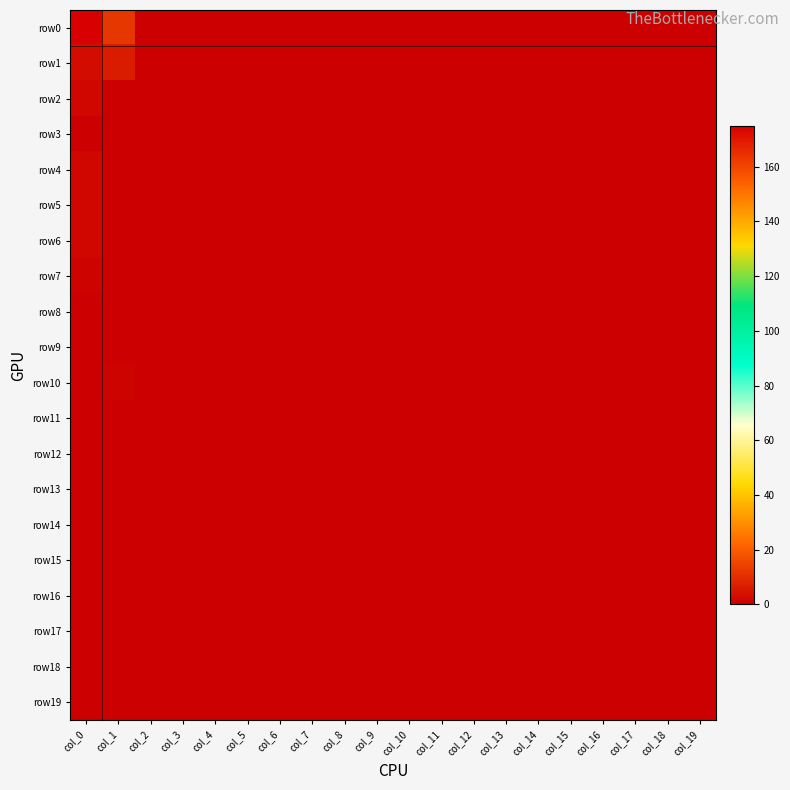

Reading left to right, transcribe all the data shown in this chart.

row0: col_0=175	col_1=12	col_2=0	col_3=0	col_4=0	col_5=0	col_6=0	col_7=0	col_8=0	col_9=0	col_10=0	col_11=0	col_12=0	col_13=0	col_14=0	col_15=0	col_16=0	col_17=0	col_18=0	col_19=0
row1: col_0=3	col_1=6	col_2=0	col_3=0	col_4=0	col_5=0	col_6=0	col_7=0	col_8=0	col_9=0	col_10=0	col_11=0	col_12=0	col_13=0	col_14=0	col_15=0	col_16=0	col_17=0	col_18=0	col_19=0
row2: col_0=2	col_1=0	col_2=0	col_3=0	col_4=0	col_5=0	col_6=0	col_7=0	col_8=0	col_9=0	col_10=0	col_11=0	col_12=0	col_13=0	col_14=0	col_15=0	col_16=0	col_17=0	col_18=0	col_19=0
row3: col_0=0	col_1=0	col_2=0	col_3=0	col_4=0	col_5=0	col_6=0	col_7=0	col_8=0	col_9=0	col_10=0	col_11=0	col_12=0	col_13=0	col_14=0	col_15=0	col_16=0	col_17=0	col_18=0	col_19=0
row4: col_0=2	col_1=0	col_2=0	col_3=0	col_4=0	col_5=0	col_6=0	col_7=0	col_8=0	col_9=0	col_10=0	col_11=0	col_12=0	col_13=0	col_14=0	col_15=0	col_16=0	col_17=0	col_18=0	col_19=0
row5: col_0=2	col_1=0	col_2=0	col_3=0	col_4=0	col_5=0	col_6=0	col_7=0	col_8=0	col_9=0	col_10=0	col_11=0	col_12=0	col_13=0	col_14=0	col_15=0	col_16=0	col_17=0	col_18=0	col_19=0
row6: col_0=2	col_1=0	col_2=0	col_3=0	col_4=0	col_5=0	col_6=0	col_7=0	col_8=0	col_9=0	col_10=0	col_11=0	col_12=0	col_13=0	col_14=0	col_15=0	col_16=0	col_17=0	col_18=0	col_19=0
row7: col_0=1	col_1=0	col_2=0	col_3=0	col_4=0	col_5=0	col_6=0	col_7=0	col_8=0	col_9=0	col_10=0	col_11=0	col_12=0	col_13=0	col_14=0	col_15=0	col_16=0	col_17=0	col_18=0	col_19=0
row8: col_0=0	col_1=0	col_2=0	col_3=0	col_4=0	col_5=0	col_6=0	col_7=0	col_8=0	col_9=0	col_10=0	col_11=0	col_12=0	col_13=0	col_14=0	col_15=0	col_16=0	col_17=0	col_18=0	col_19=0
row9: col_0=0	col_1=0	col_2=0	col_3=0	col_4=0	col_5=0	col_6=0	col_7=0	col_8=0	col_9=0	col_10=0	col_11=0	col_12=0	col_13=0	col_14=0	col_15=0	col_16=0	col_17=0	col_18=0	col_19=0
row10: col_0=0	col_1=1	col_2=0	col_3=0	col_4=0	col_5=0	col_6=0	col_7=0	col_8=0	col_9=0	col_10=0	col_11=0	col_12=0	col_13=0	col_14=0	col_15=0	col_16=0	col_17=0	col_18=0	col_19=0
row11: col_0=0	col_1=0	col_2=0	col_3=0	col_4=0	col_5=0	col_6=0	col_7=0	col_8=0	col_9=0	col_10=0	col_11=0	col_12=0	col_13=0	col_14=0	col_15=0	col_16=0	col_17=0	col_18=0	col_19=0
row12: col_0=0	col_1=0	col_2=0	col_3=0	col_4=0	col_5=0	col_6=0	col_7=0	col_8=0	col_9=0	col_10=0	col_11=0	col_12=0	col_13=0	col_14=0	col_15=0	col_16=0	col_17=0	col_18=0	col_19=0
row13: col_0=0	col_1=0	col_2=0	col_3=0	col_4=0	col_5=0	col_6=0	col_7=0	col_8=0	col_9=0	col_10=0	col_11=0	col_12=0	col_13=0	col_14=0	col_15=0	col_16=0	col_17=0	col_18=0	col_19=0
row14: col_0=0	col_1=0	col_2=0	col_3=0	col_4=0	col_5=0	col_6=0	col_7=0	col_8=0	col_9=0	col_10=0	col_11=0	col_12=0	col_13=0	col_14=0	col_15=0	col_16=0	col_17=0	col_18=0	col_19=0
row15: col_0=0	col_1=0	col_2=0	col_3=0	col_4=0	col_5=0	col_6=0	col_7=0	col_8=0	col_9=0	col_10=0	col_11=0	col_12=0	col_13=0	col_14=0	col_15=0	col_16=0	col_17=0	col_18=0	col_19=0
row16: col_0=0	col_1=0	col_2=0	col_3=0	col_4=0	col_5=0	col_6=0	col_7=0	col_8=0	col_9=0	col_10=0	col_11=0	col_12=0	col_13=0	col_14=0	col_15=0	col_16=0	col_17=0	col_18=0	col_19=0
row17: col_0=0	col_1=0	col_2=0	col_3=0	col_4=0	col_5=0	col_6=0	col_7=0	col_8=0	col_9=0	col_10=0	col_11=0	col_12=0	col_13=0	col_14=0	col_15=0	col_16=0	col_17=0	col_18=0	col_19=0
row18: col_0=0	col_1=0	col_2=0	col_3=0	col_4=0	col_5=0	col_6=0	col_7=0	col_8=0	col_9=0	col_10=0	col_11=0	col_12=0	col_13=0	col_14=0	col_15=0	col_16=0	col_17=0	col_18=0	col_19=0
row19: col_0=0	col_1=0	col_2=0	col_3=0	col_4=0	col_5=0	col_6=0	col_7=0	col_8=0	col_9=0	col_10=0	col_11=0	col_12=0	col_13=0	col_14=0	col_15=0	col_16=0	col_17=0	col_18=0	col_19=0